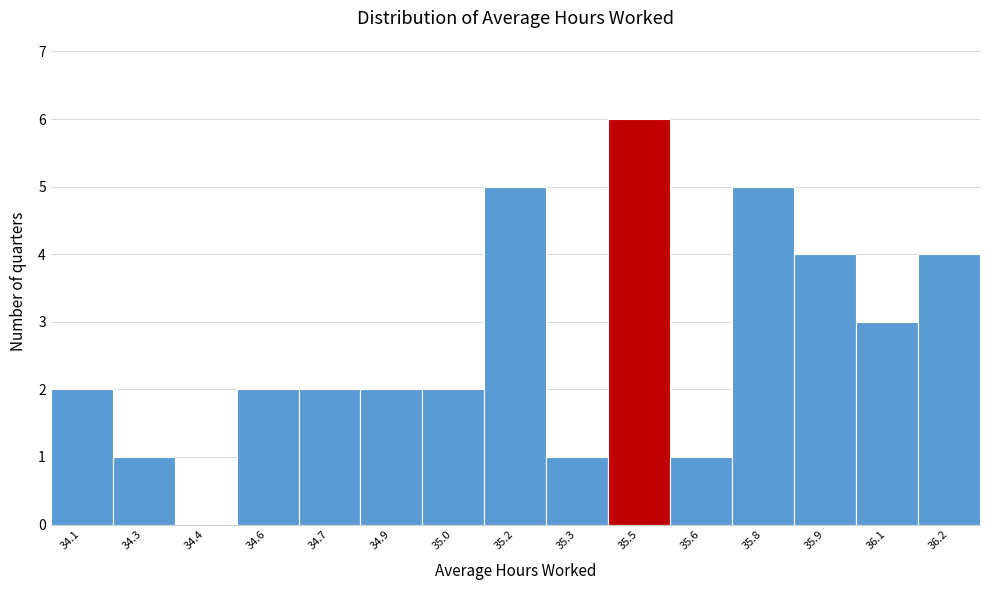

Reading left to right, what are all the values shown in this chart?

34.1=2	34.3=1	34.4=0	34.6=2	34.7=2	34.9=2	35.0=2	35.2=5	35.3=1	35.5=6	35.6=1	35.8=5	35.9=4	36.1=3	36.2=4